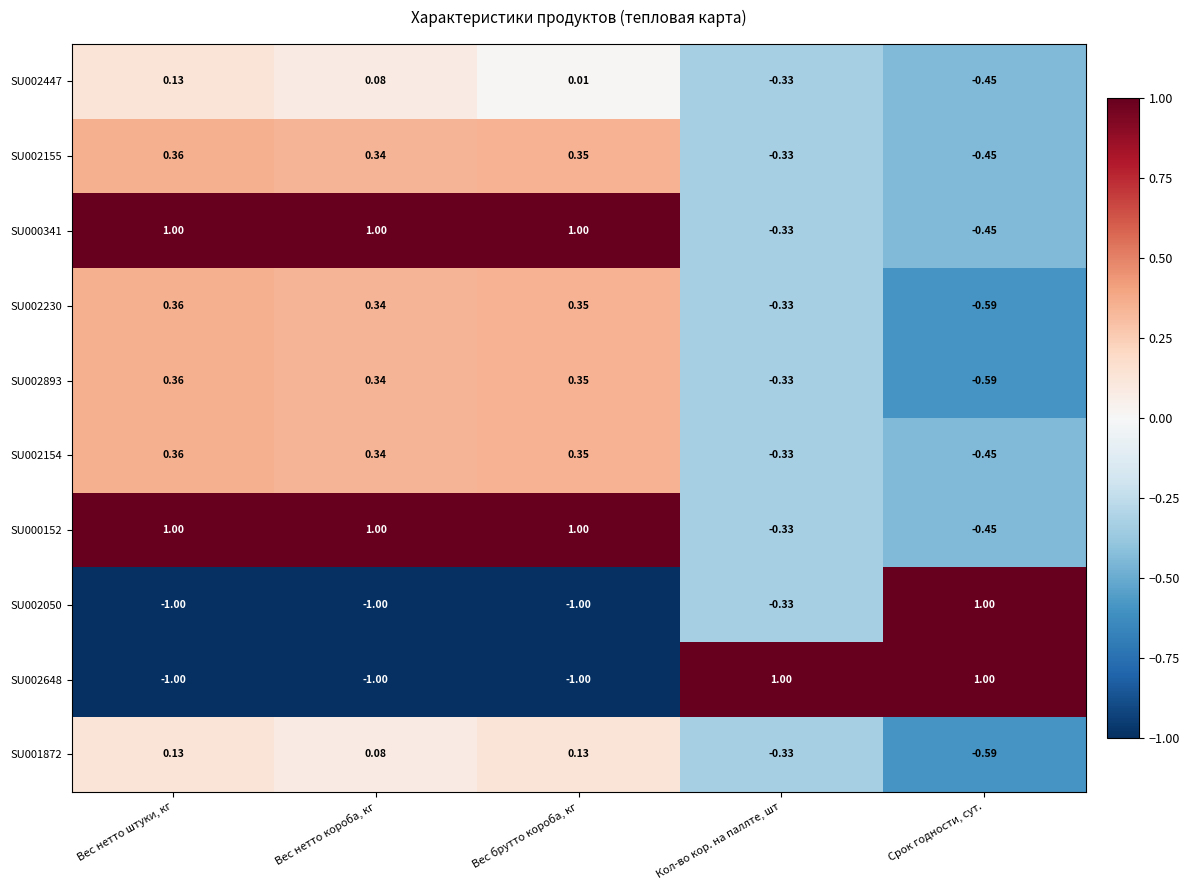

Where is SU000341 nearest to the value 0?

Кол-во кор. на паллте, шт